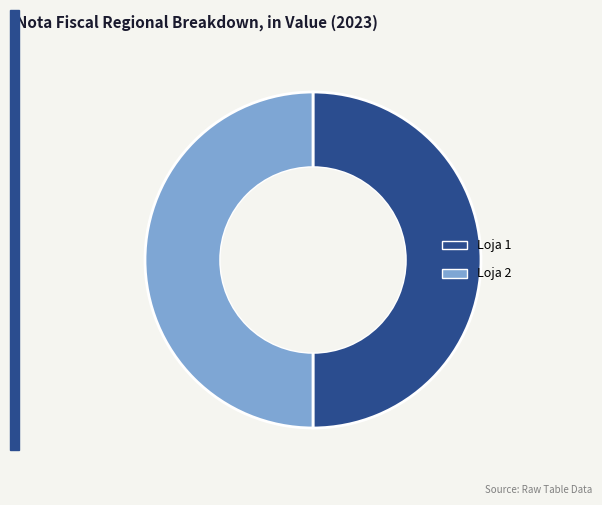

True or false: Loja 2 accounts for 41% of the total.

False